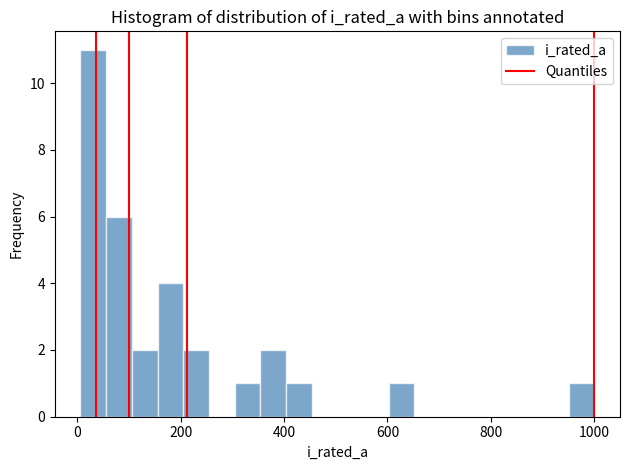

Read against the x-axis, roughly where is the centre of the tallest bar?

40